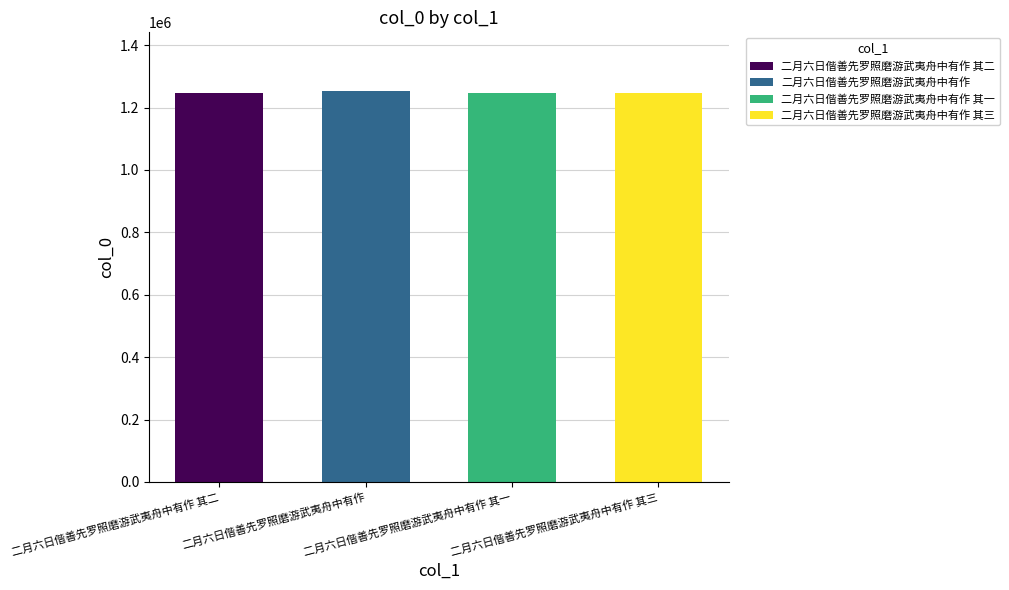

What is the approximate value at 二月六日偕善先罗照磨游武夷舟中有作 其二, to the nearest 100?

1247000